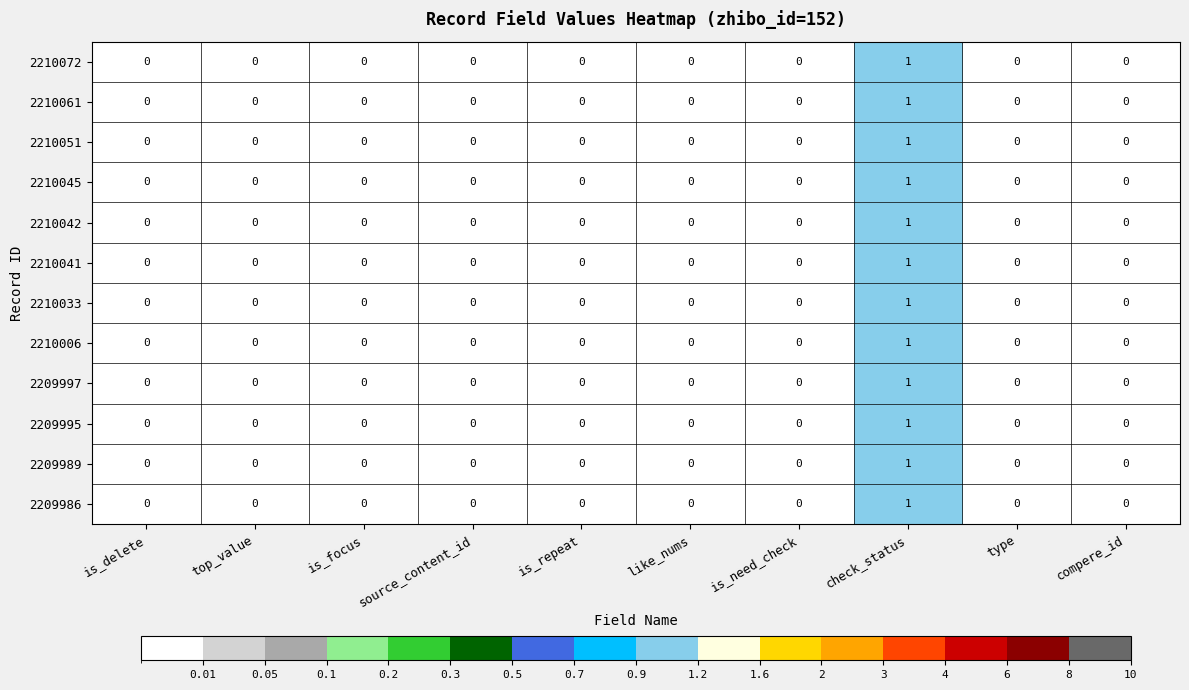

Count the 2209986 values in the range 0 to 1.

10